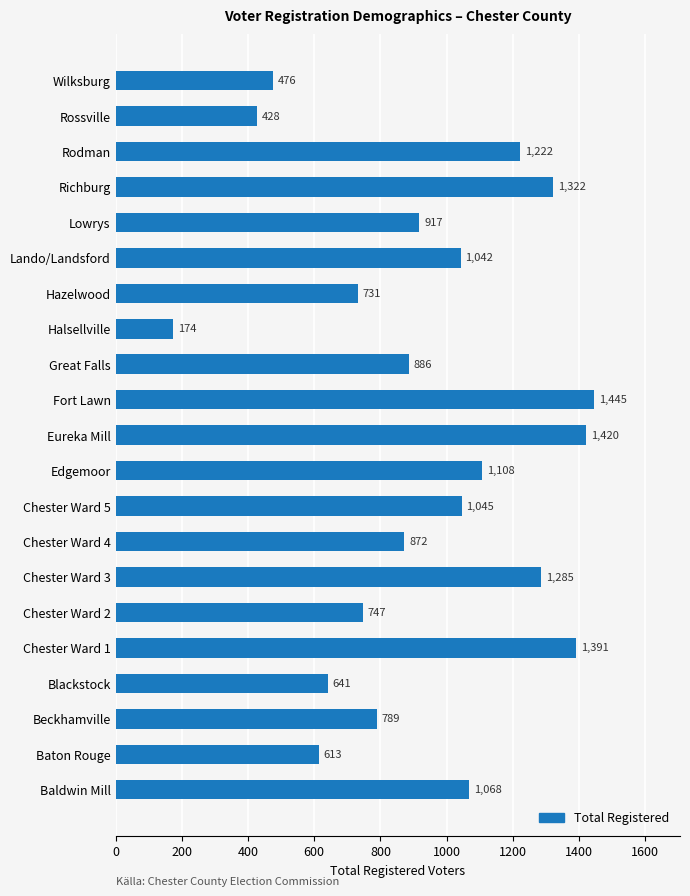

How many bars are there in total?

21